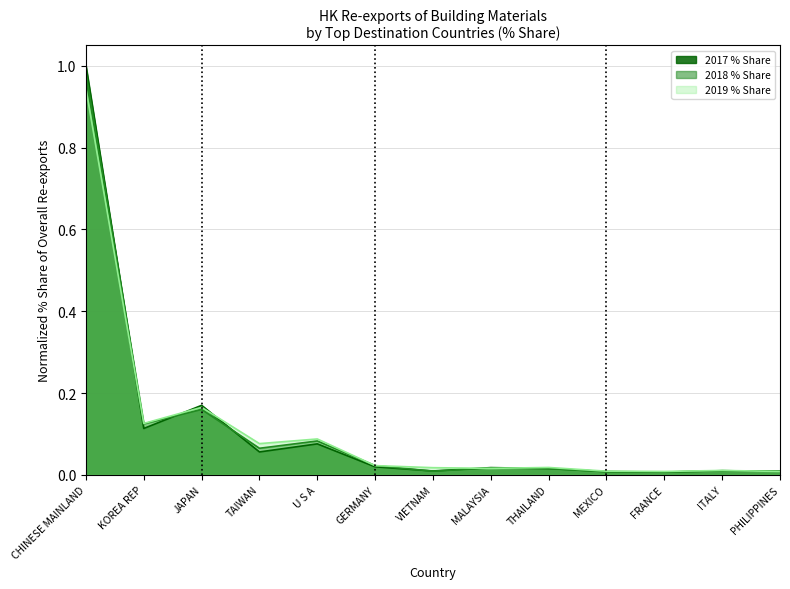

In 2018 Value (USD M), how many points are lower than both neighbors (excluding endpoints)?

4